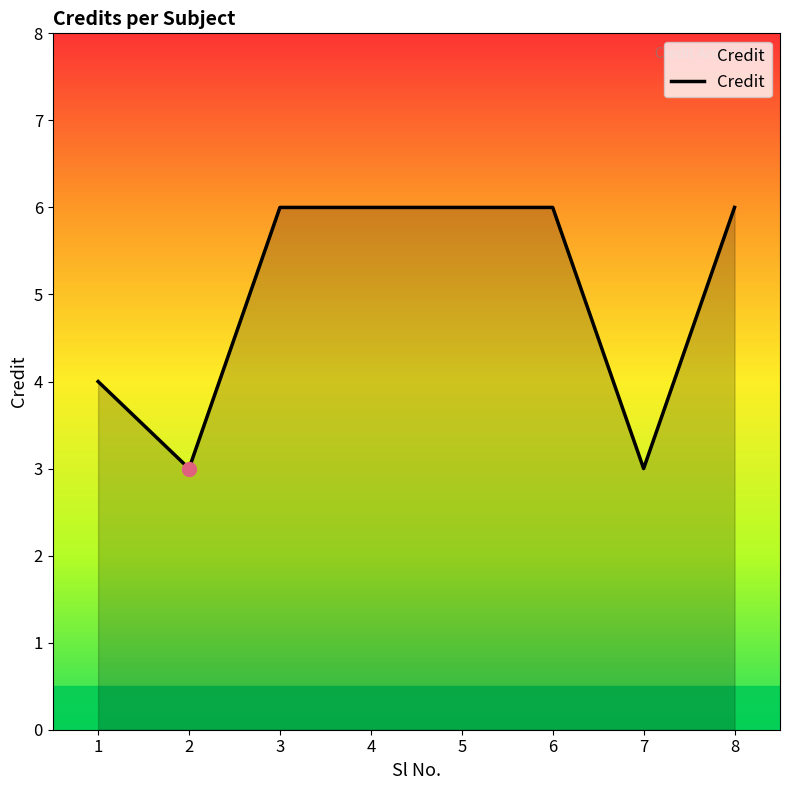

What is the change in value from 7 to 8?

+3